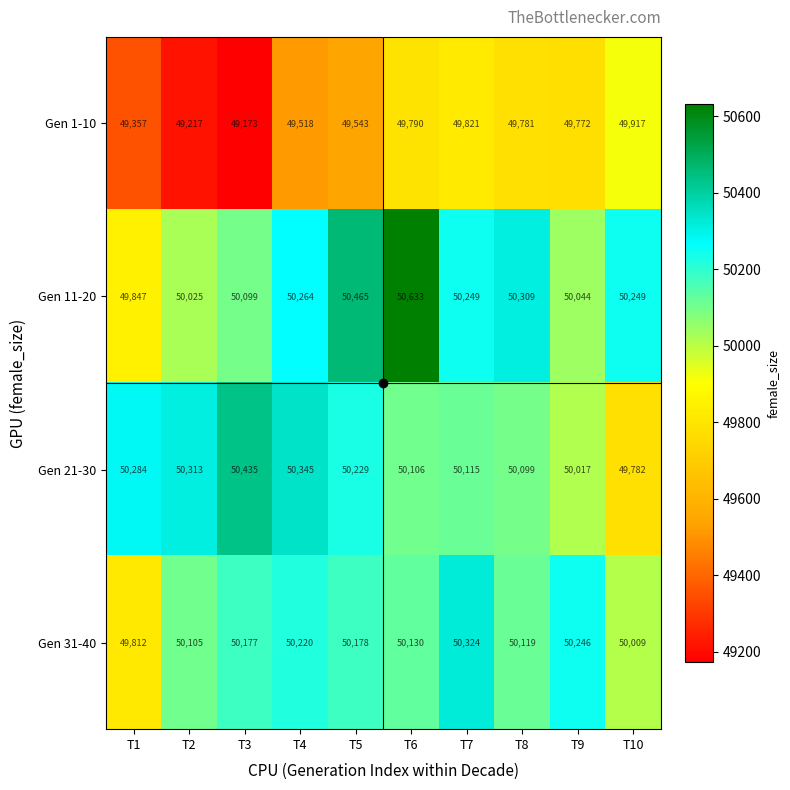

Rank the series by their maximum value, from lowest to highest.

Gen 1-10, Gen 31-40, Gen 21-30, Gen 11-20